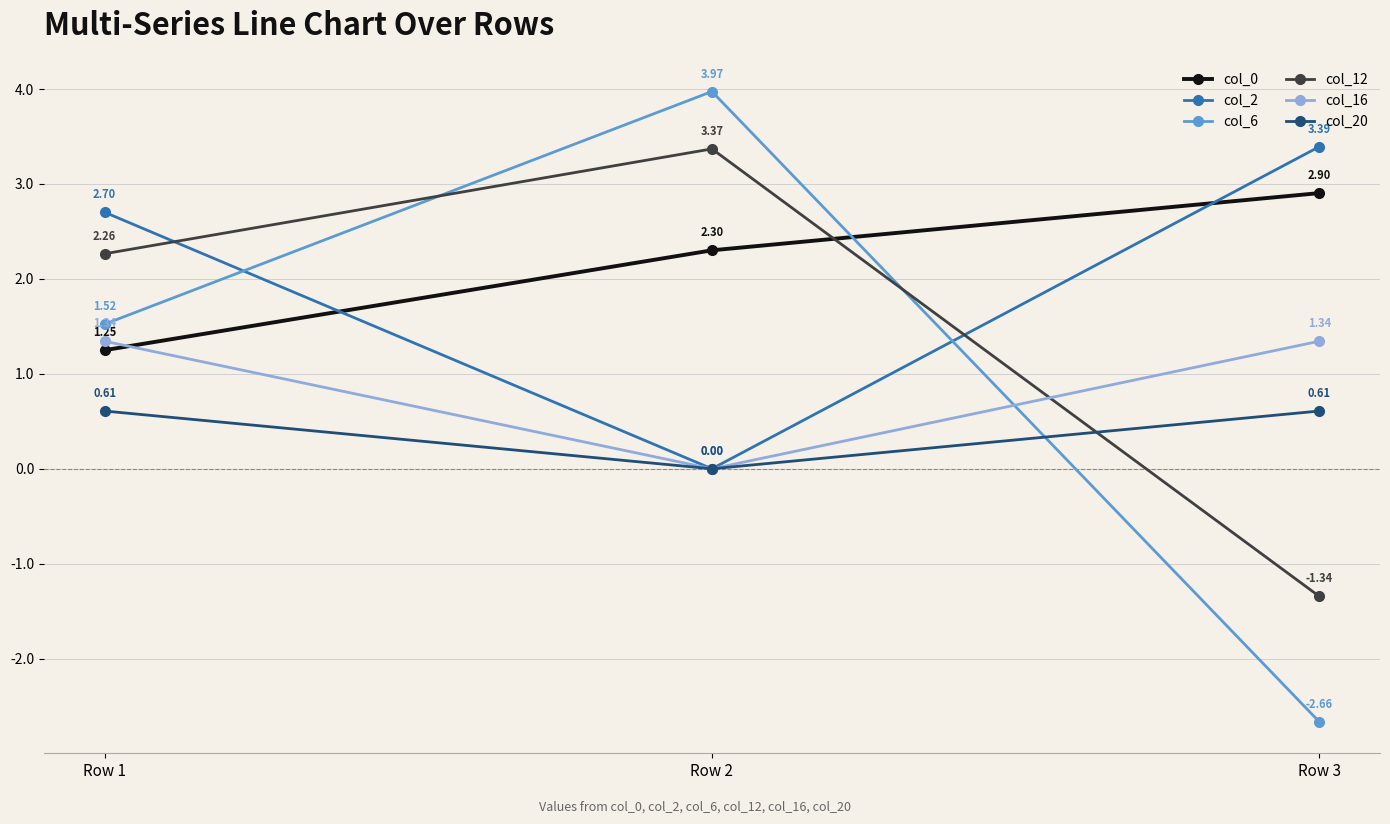

Which series changed the most between Row 1 and Row 3?

col_6